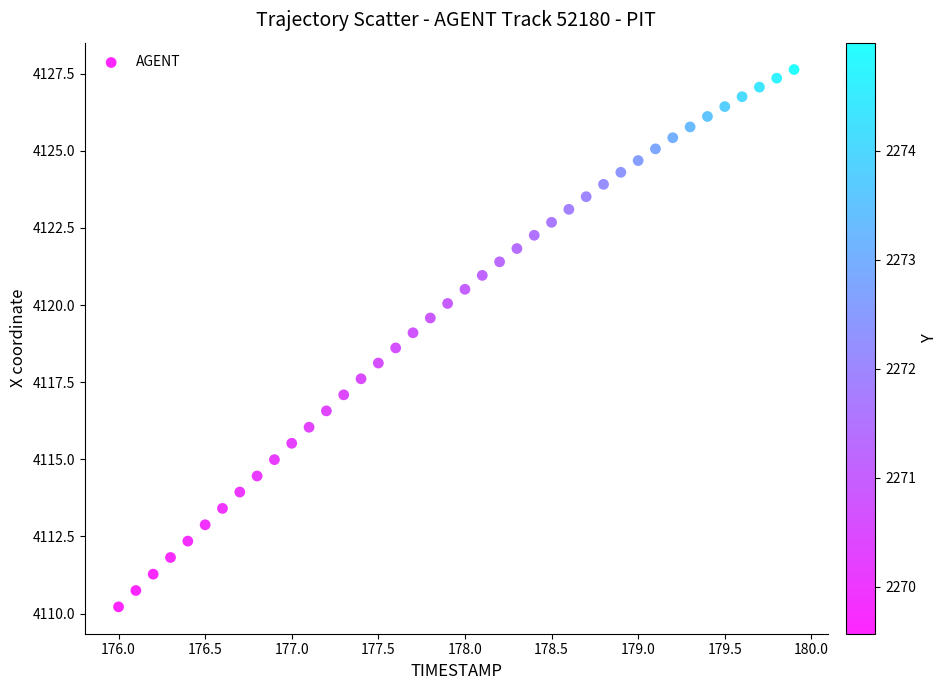

What is the range of Y values (max minus min)?

17.4